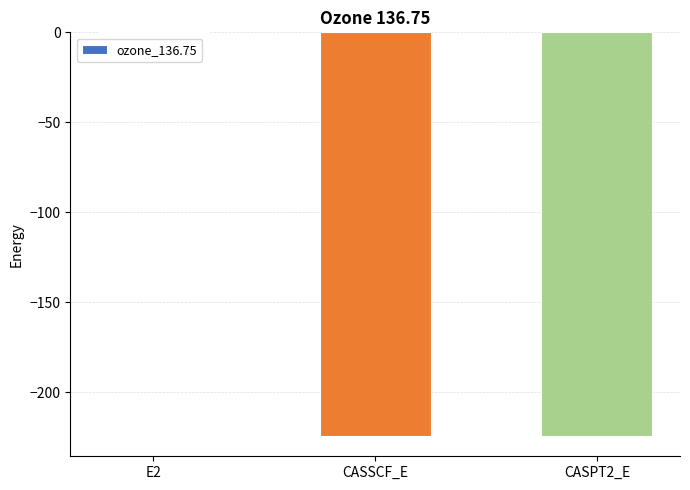

What is the approximate value at CASSCF_E?

-224.3